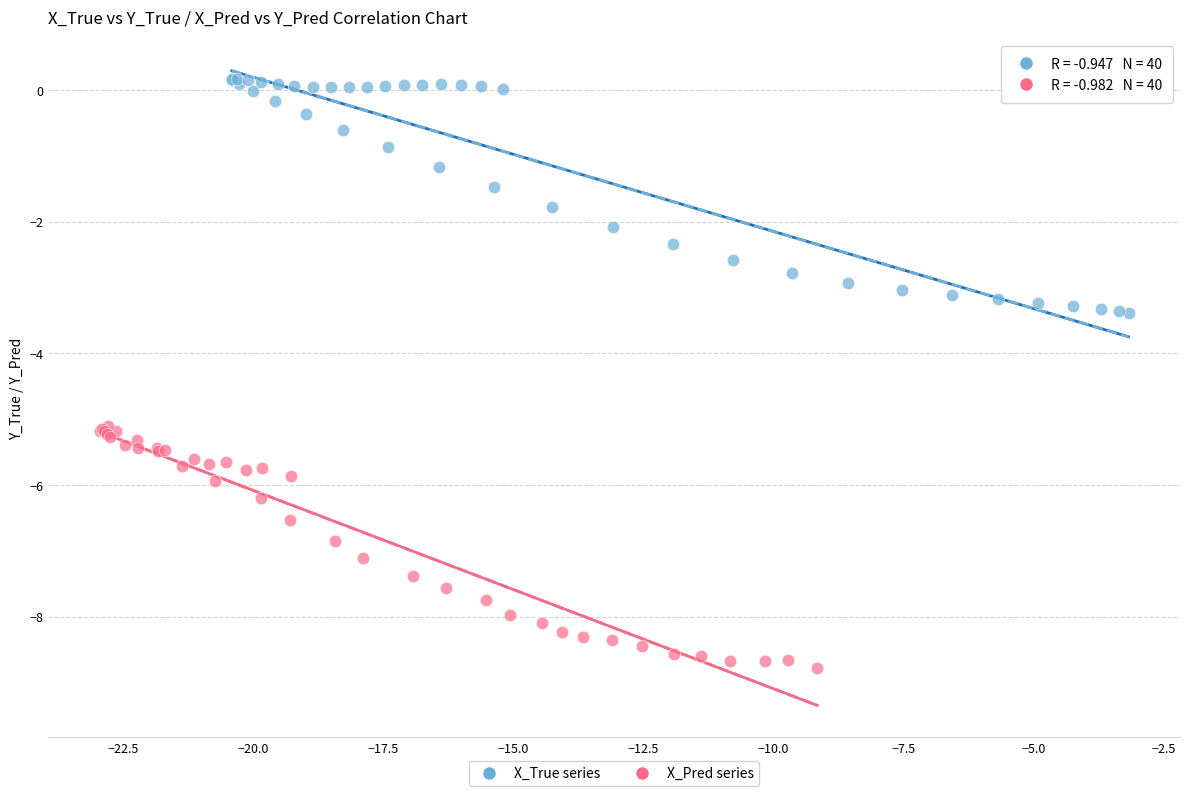

Which series reaches the maximum Y coordinate?

X_True series